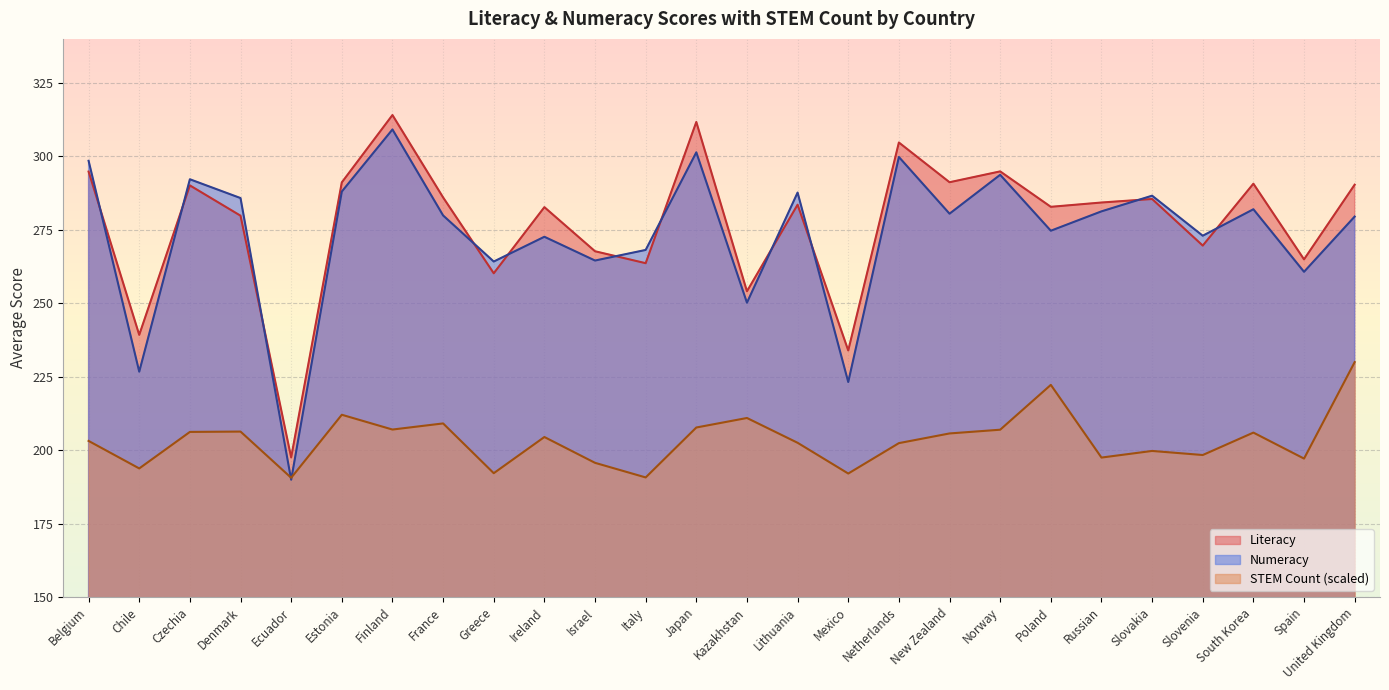

Which category has the highest value in the Literacy series?

Finland